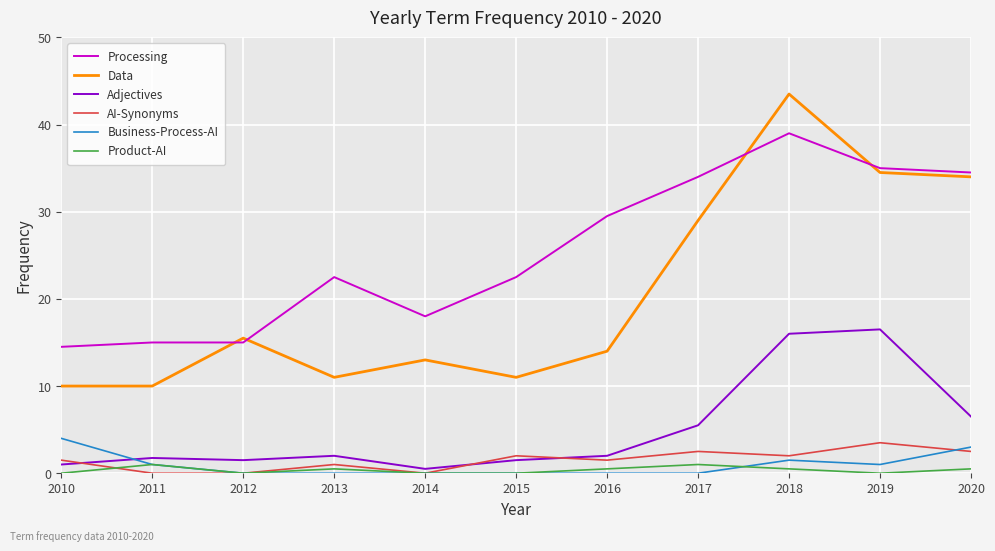

What is the difference between the highest and lowest values at 2016?

29.5